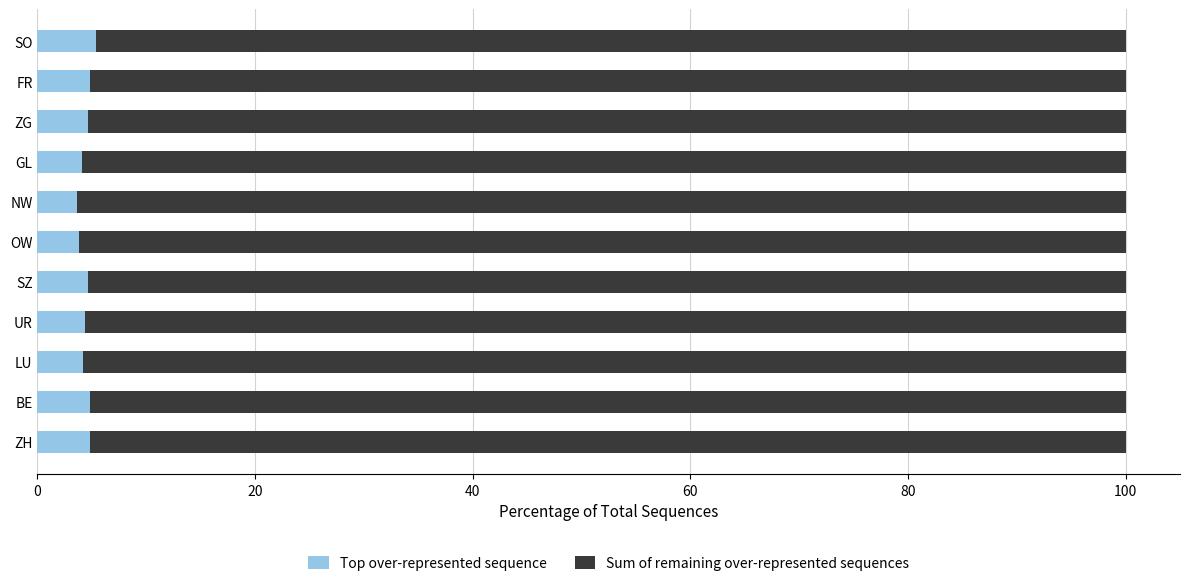

What is the sum of all Top over-represented sequence values?

49.4